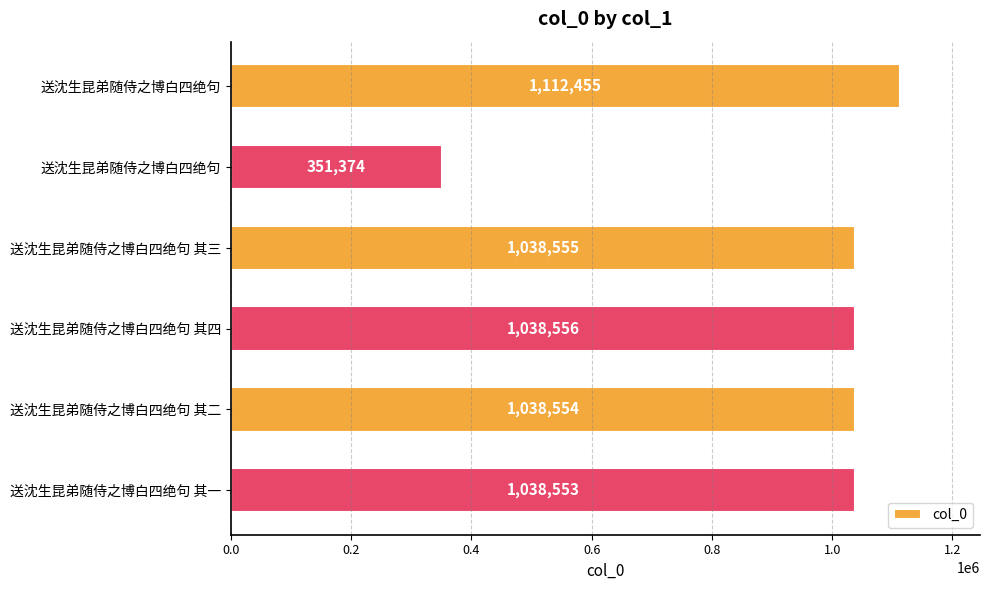

How many values are below 1038555?

3